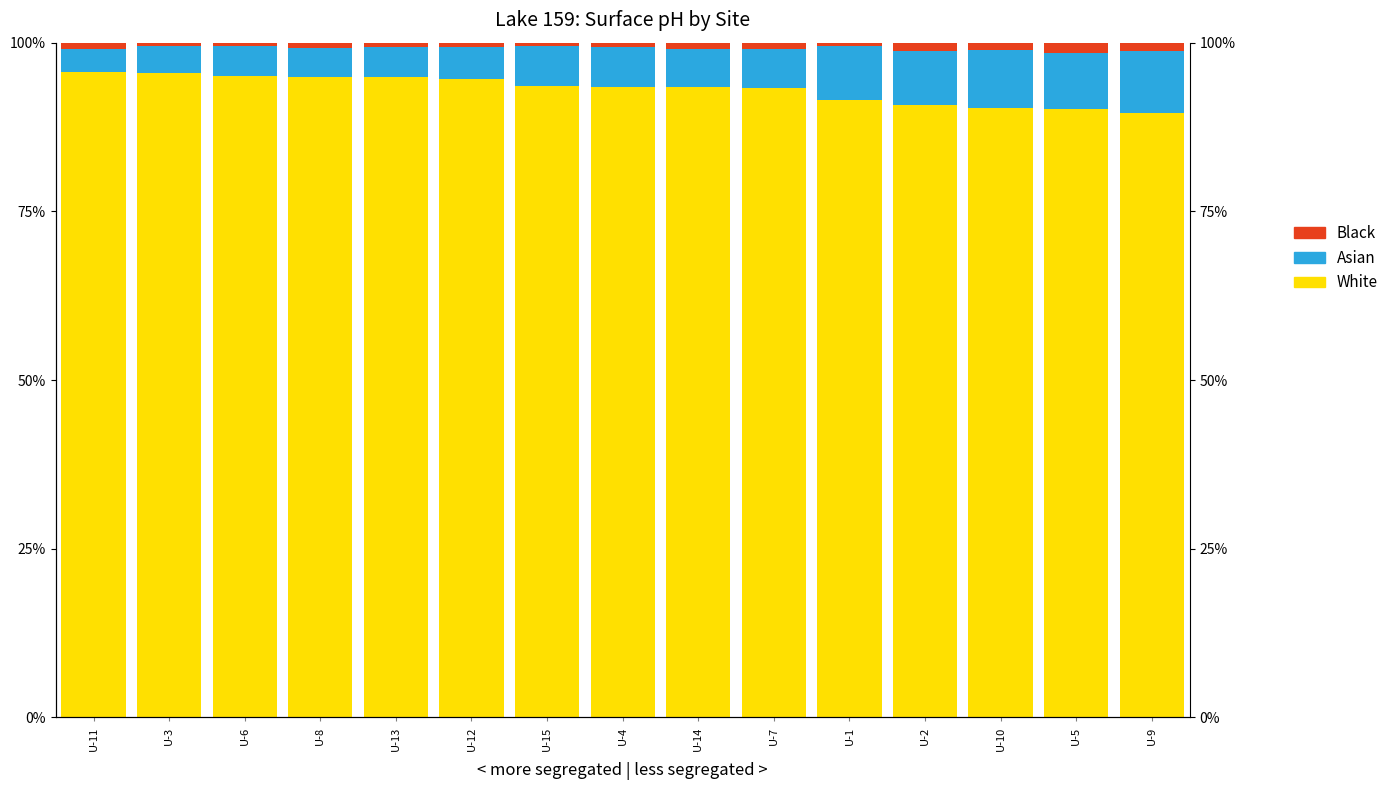

Is the value of Asian at U-11 greater than the value of White at U-11?

No